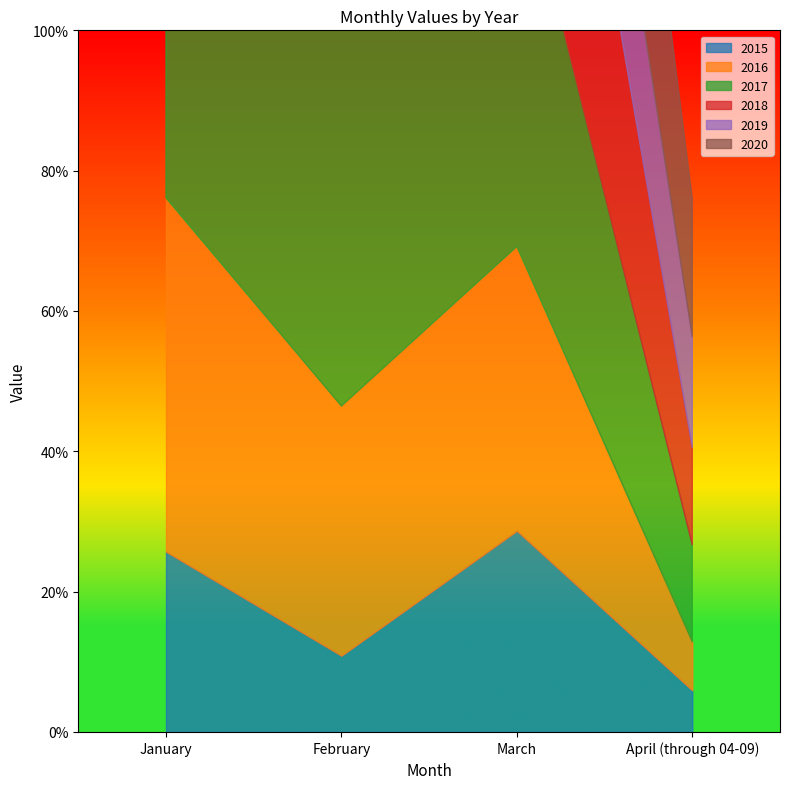

Between January and April (through 04-09), which is larger?

January